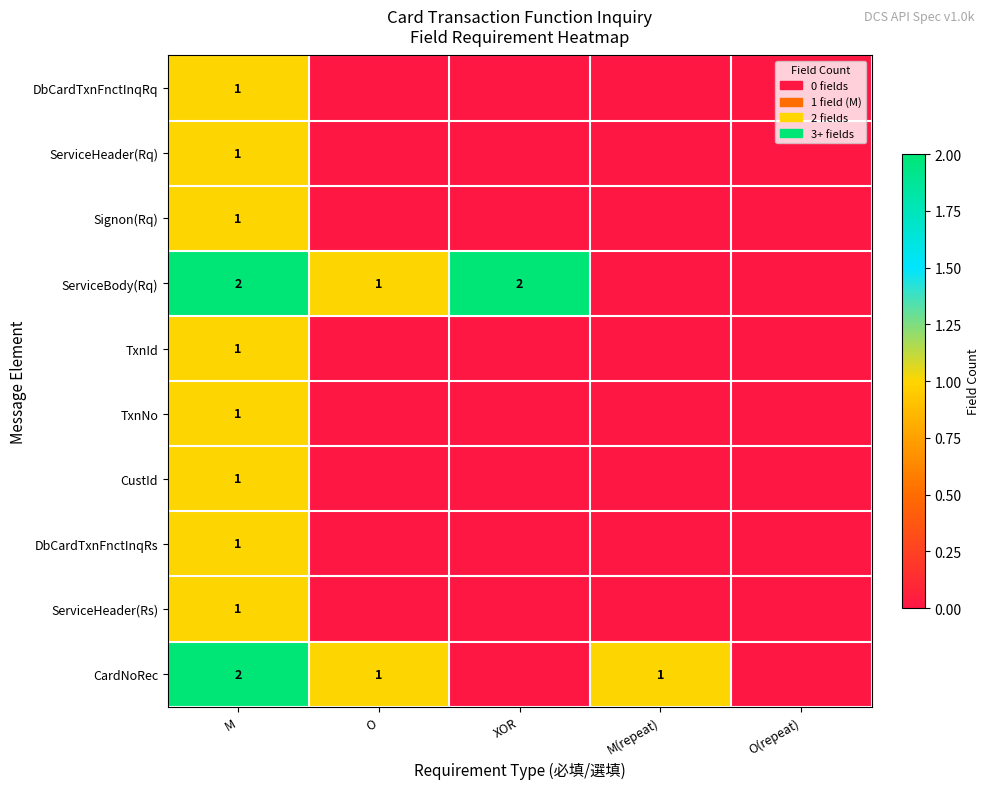

True or false: CardNoRec has a value of 1 at O.

True